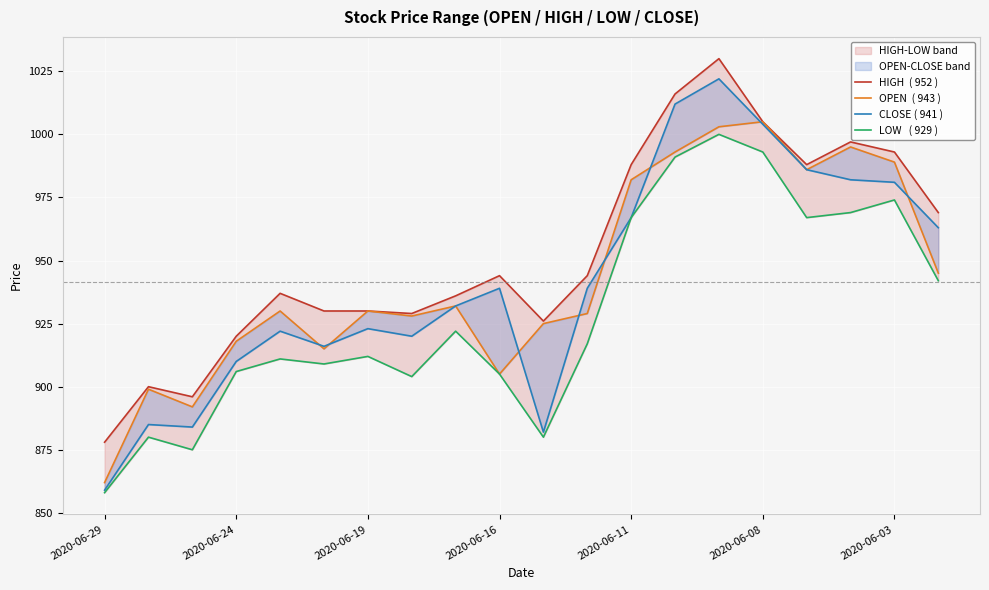

True or false: HIGH  ( 952 ) has more than 1 interior local peaks.

True